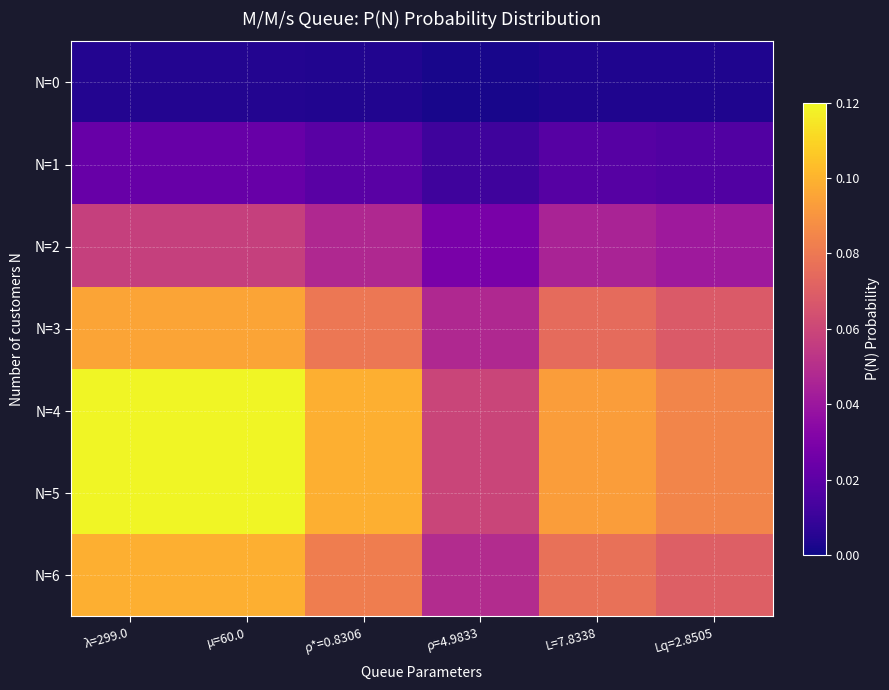

Which series has the widest spread of values?

N=4